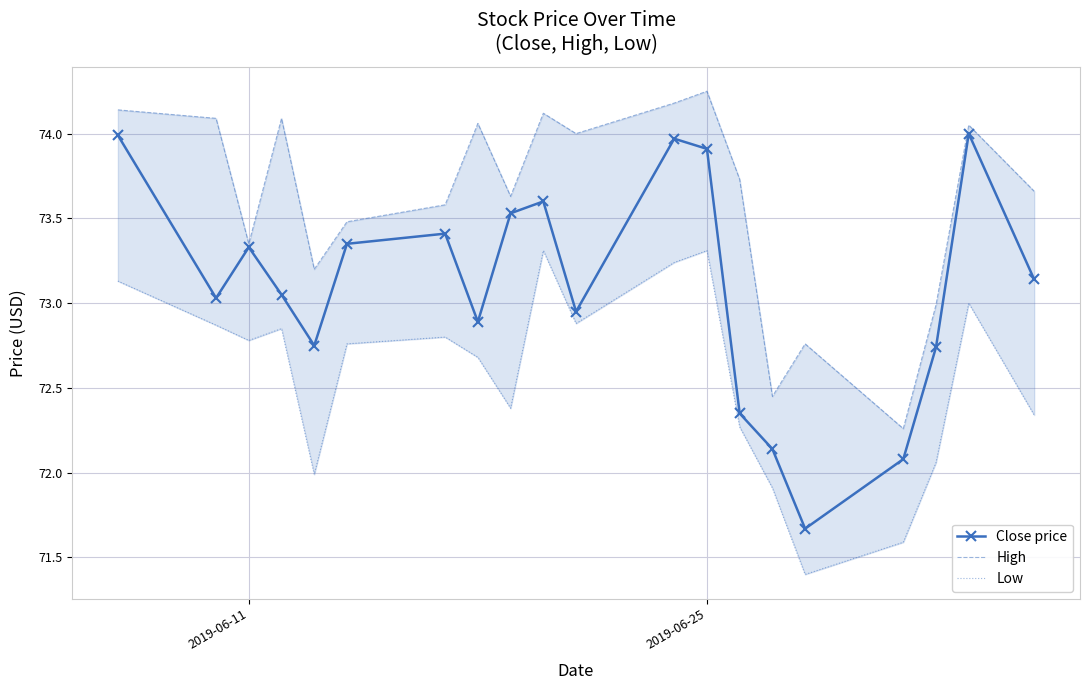

What is the average value of the Close price series?

73.1